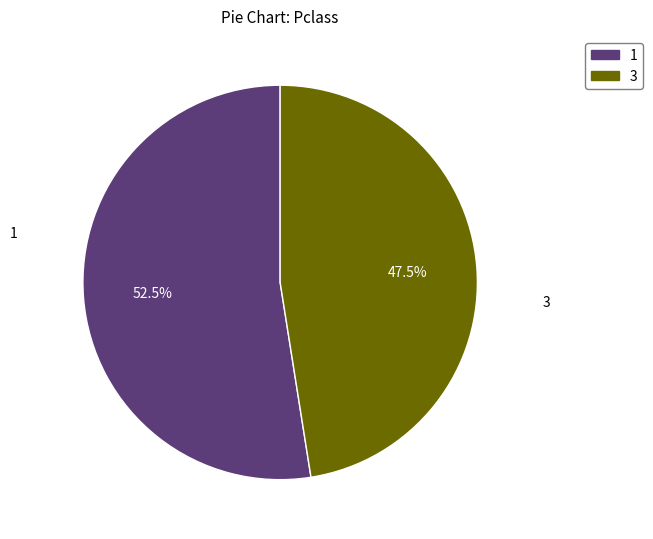

Does any single category account for the majority?

Yes